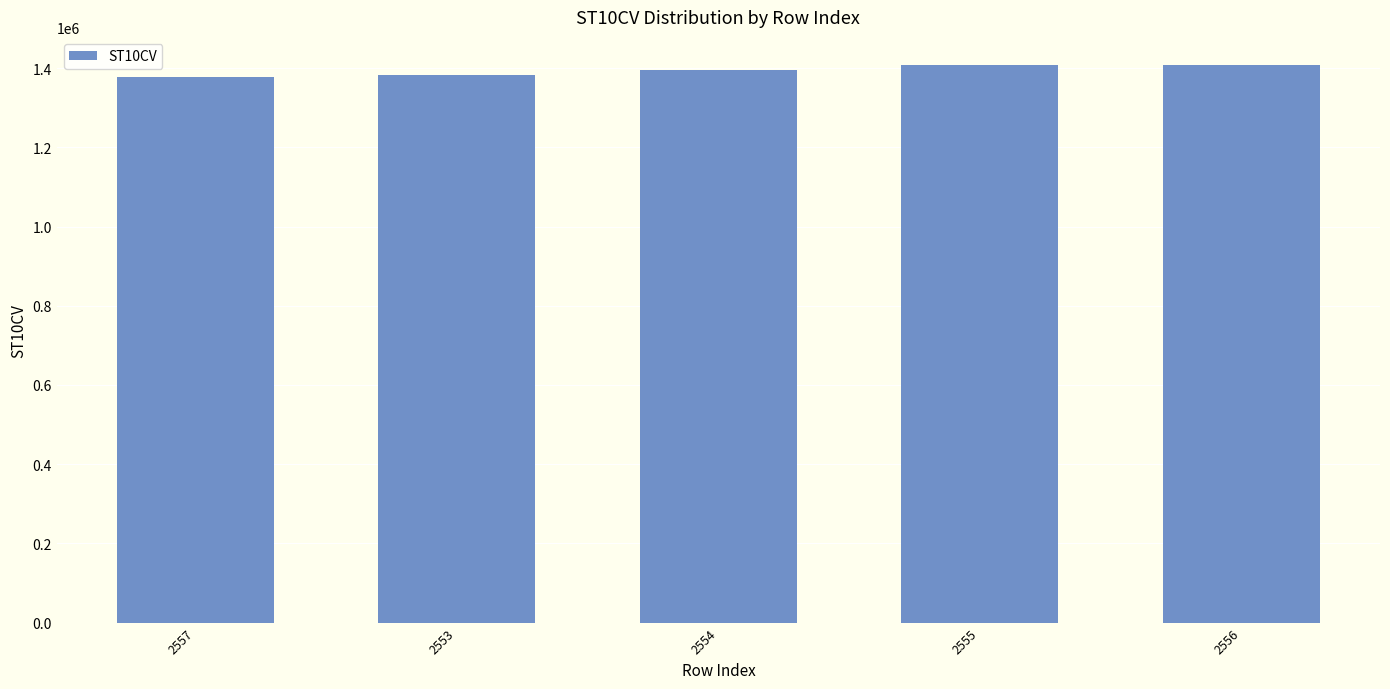

Count the number of categories in the chart.

5